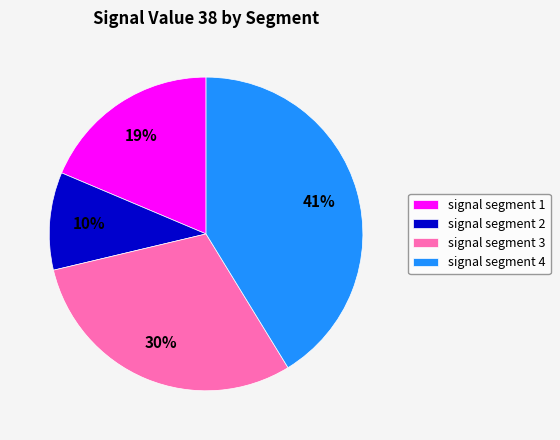

Do signal segment 3 and signal segment 1 together represent more than half of the pie?

No